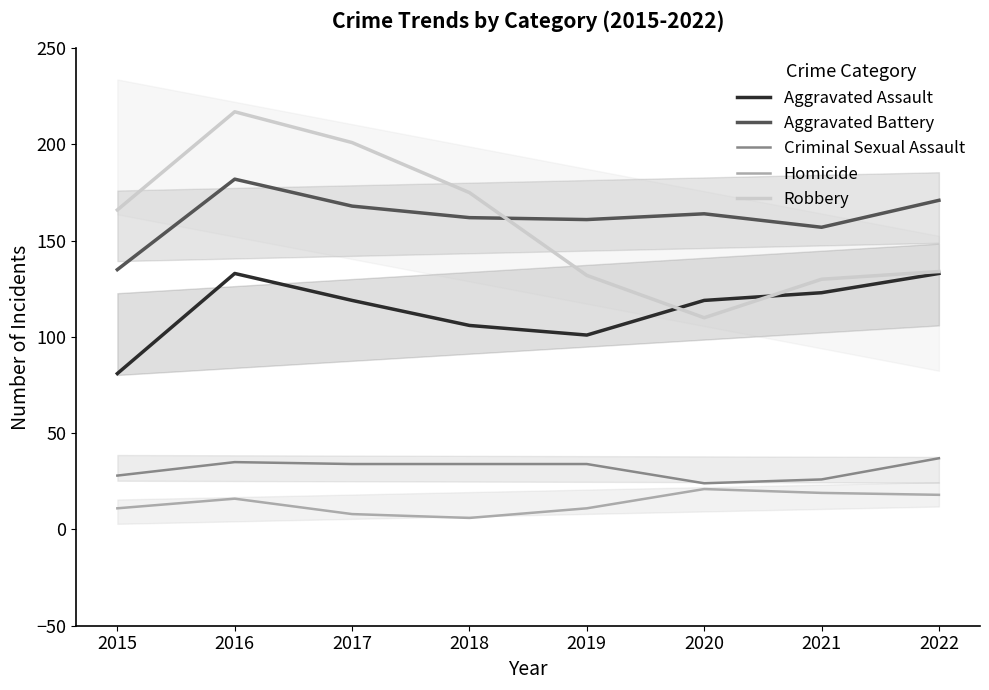

At which category does Criminal Sexual Assault reach its first local peak?

2016